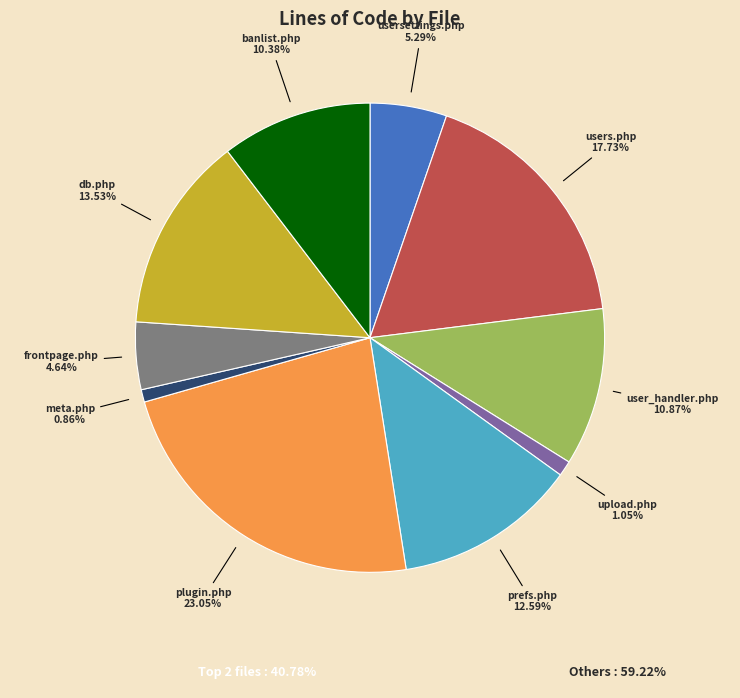

Is there a majority slice in this chart?

No